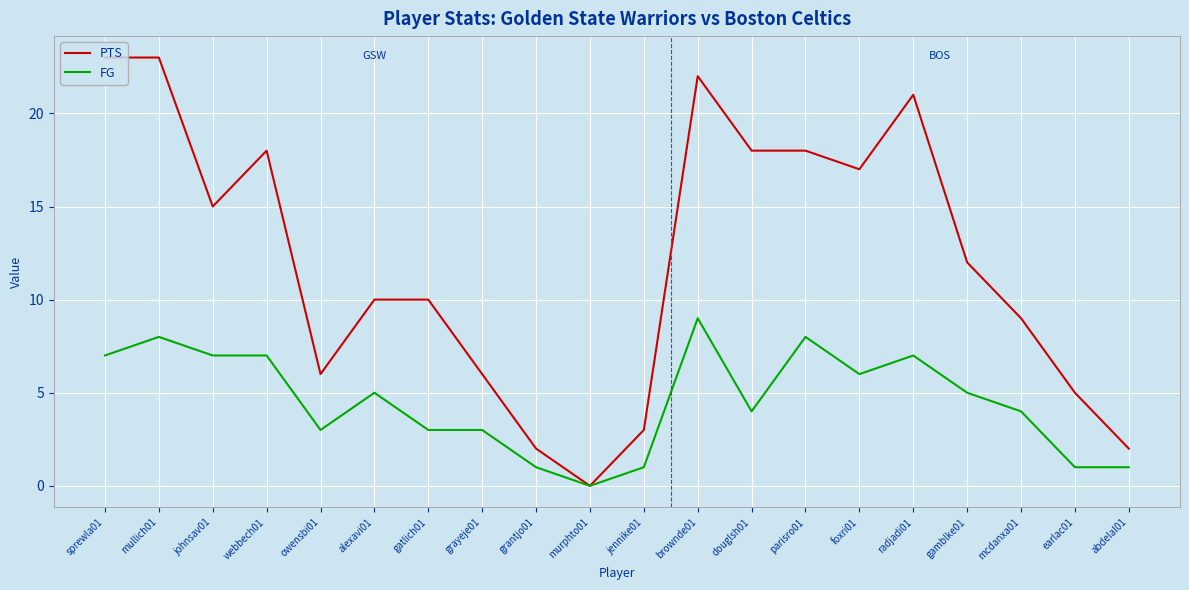

What is the spread (max minus min) of values at webbech01?

11